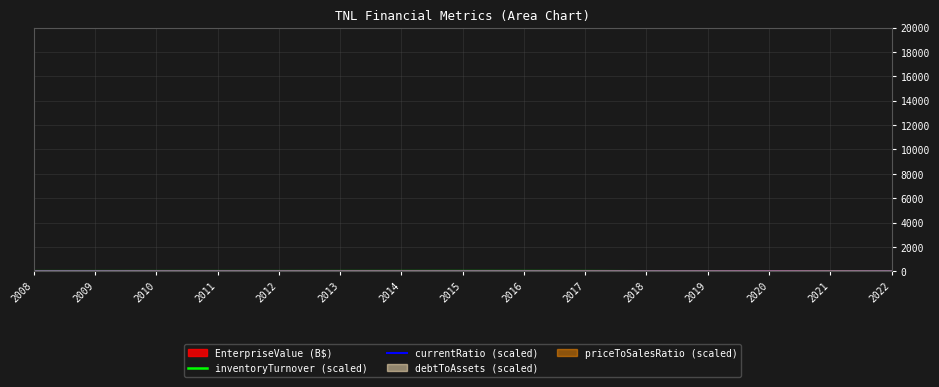

Between which two adjacent categories do inventoryTurnover (scaled) and currentRatio (scaled) first intersect?

2017 and 2018